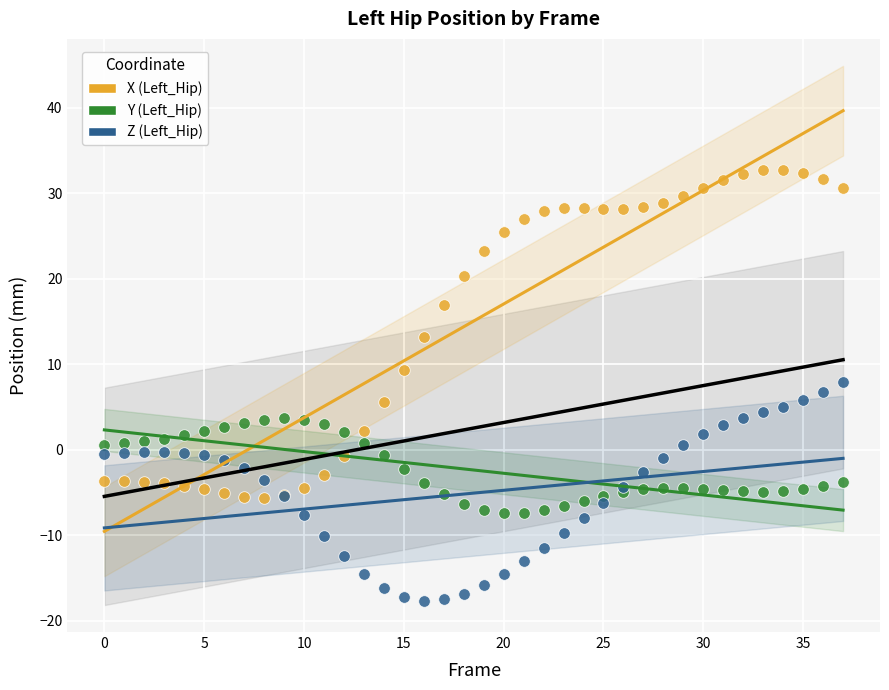

Which series contains the highest Y value?

X (Left_Hip)